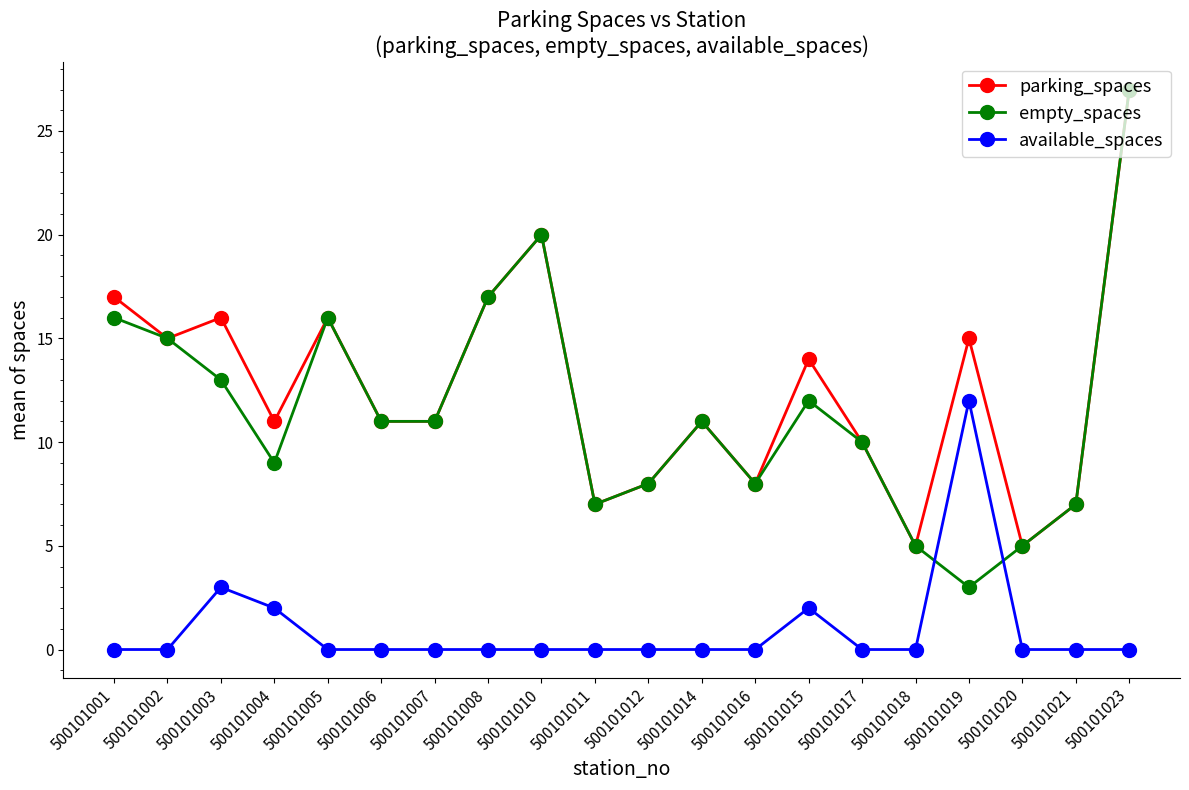

True or false: parking_spaces has more than 0 points higher than both neighbors.

True